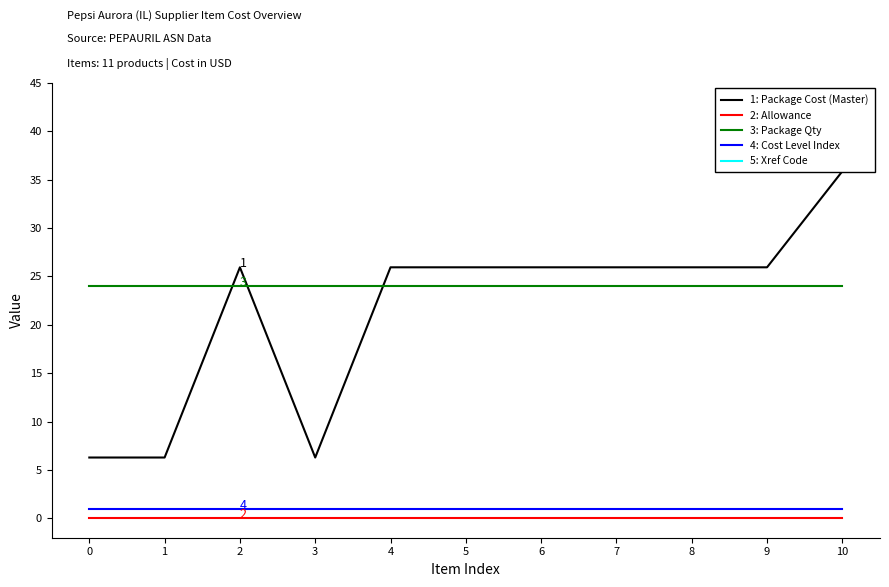

Rank the categories by 4: Cost Level Index value from lowest to highest.

0, 1, 2, 3, 4, 5, 6, 7, 8, 9, 10